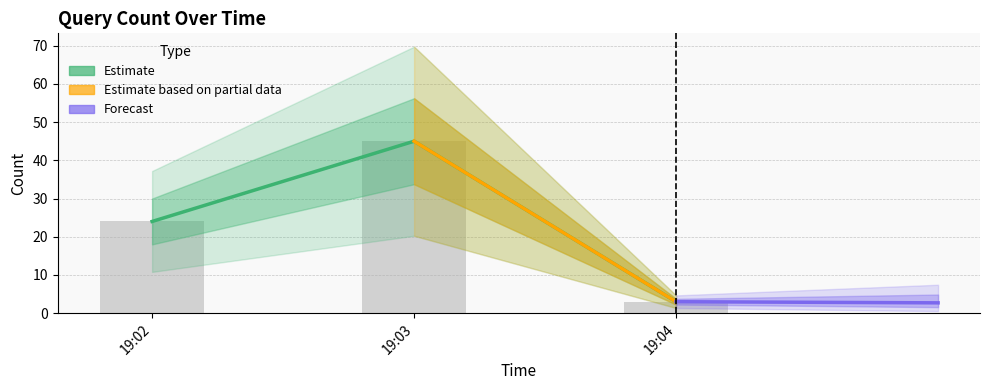

What is the difference between the values at 19:04 and 19:03?

42